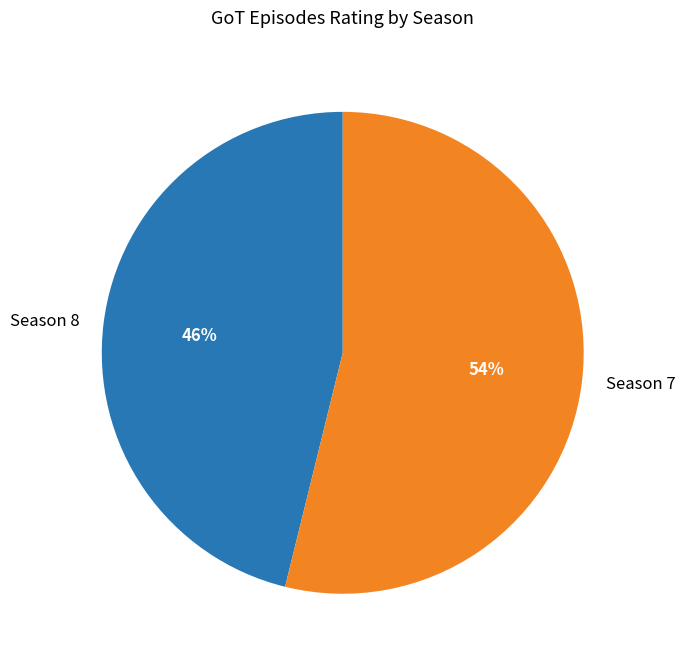

To the nearest percent, what is the difference between the largest and smallest slice percentages?

8%